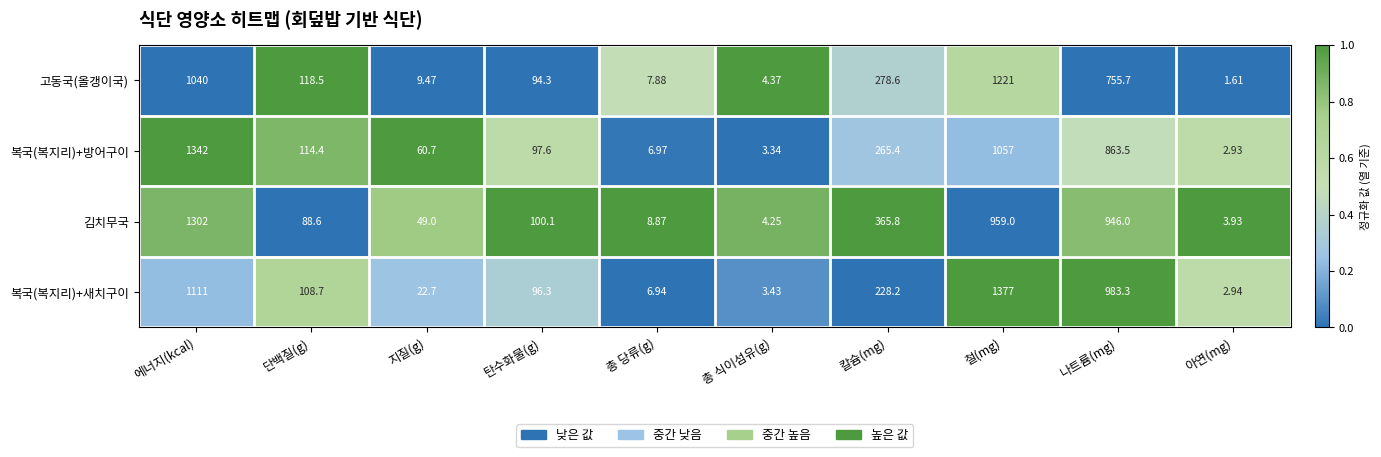

At which label does 복국(복지리)+방어구이 first exceed 114?

에너지(kcal)